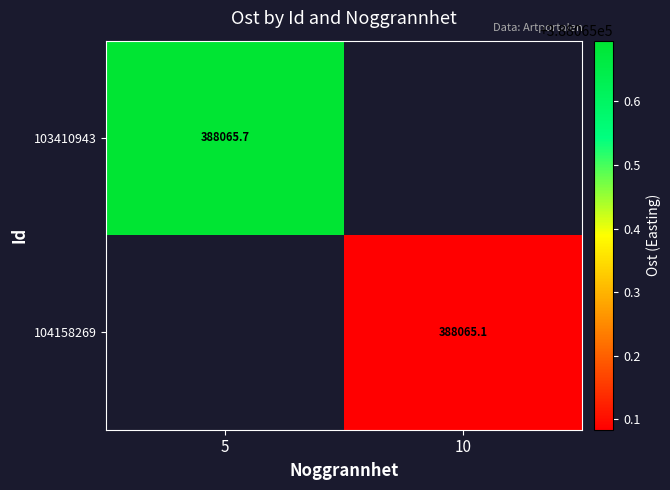

Is the value of 104158269 at 10 greater than the value of 103410943 at 5?

No